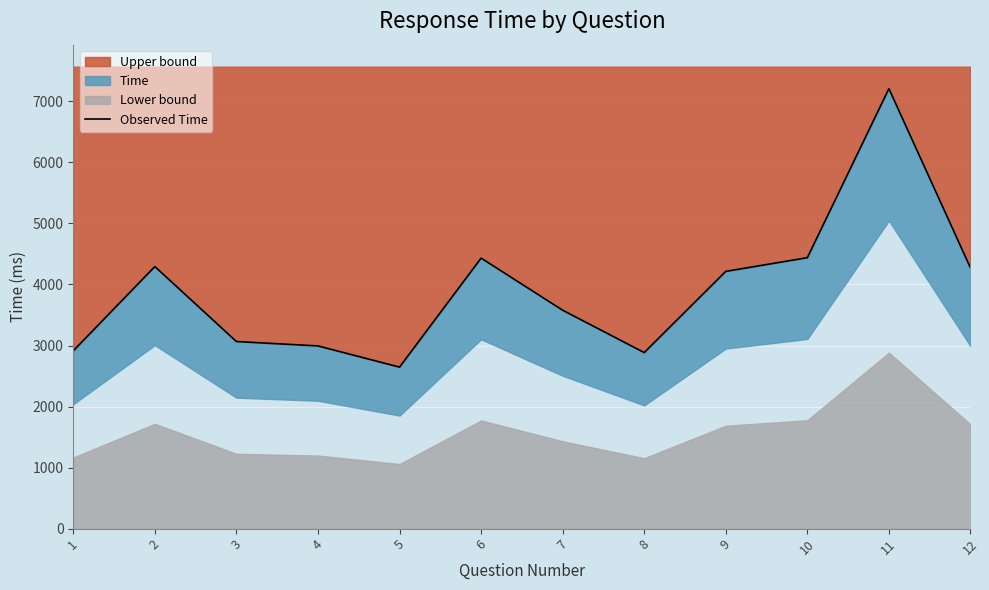

The value of Upper bound at 6 is 7447.2. True or false?

False